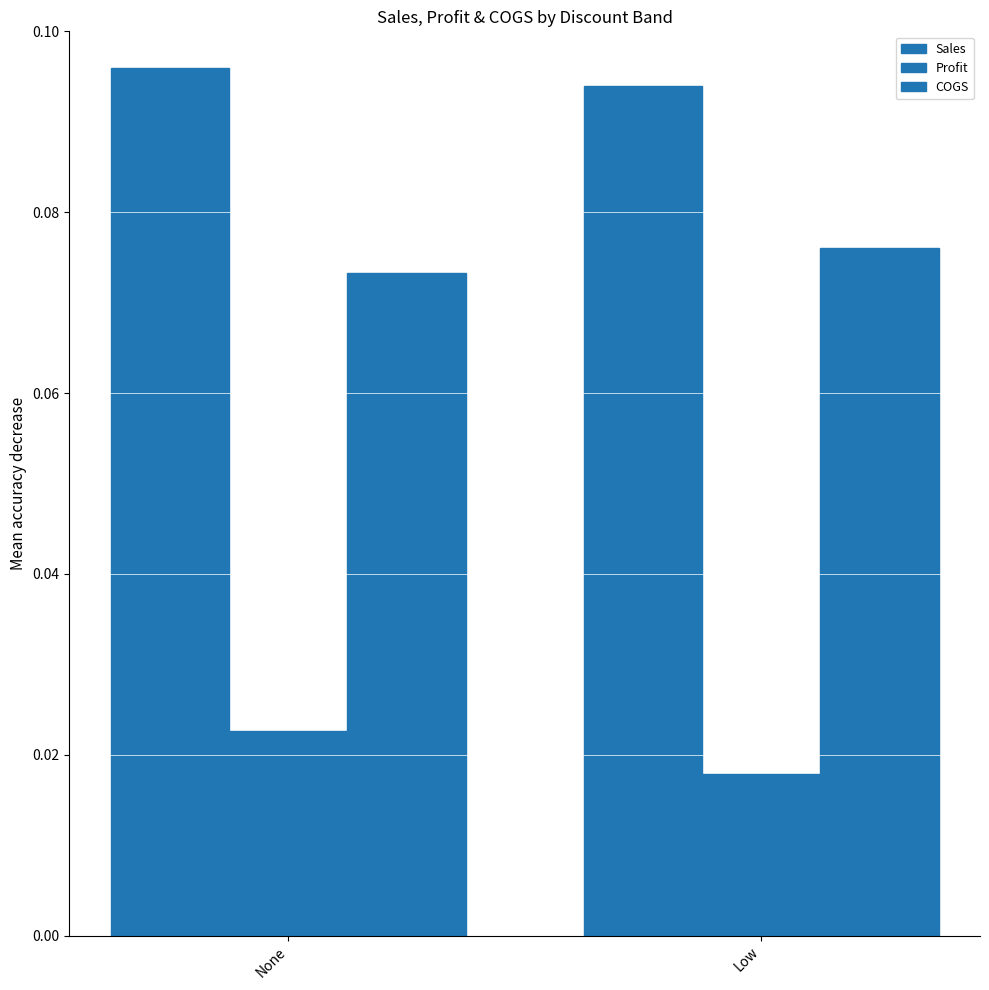

How many groups of bars are there?

2